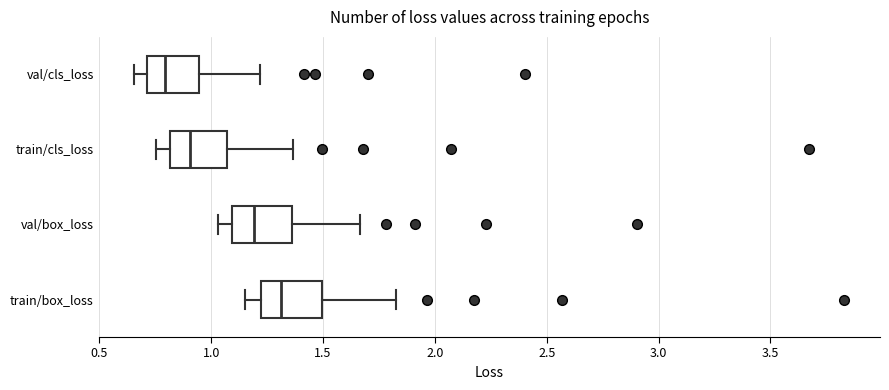

Reading bottom to top, read every box against the x-axis: the position of its median line, the range the box covers, and the ends of its whiskers. The values are not printed on the chart, so give them approximately, as read against the axis.

train/box_loss: median 1.30, box 1.20 to 1.50, whiskers 1.15 to 1.85
val/box_loss: median 1.20, box 1.10 to 1.35, whiskers 1.05 to 1.65
train/cls_loss: median 0.90, box 0.80 to 1.05, whiskers 0.75 to 1.35
val/cls_loss: median 0.80, box 0.70 to 0.95, whiskers 0.65 to 1.20